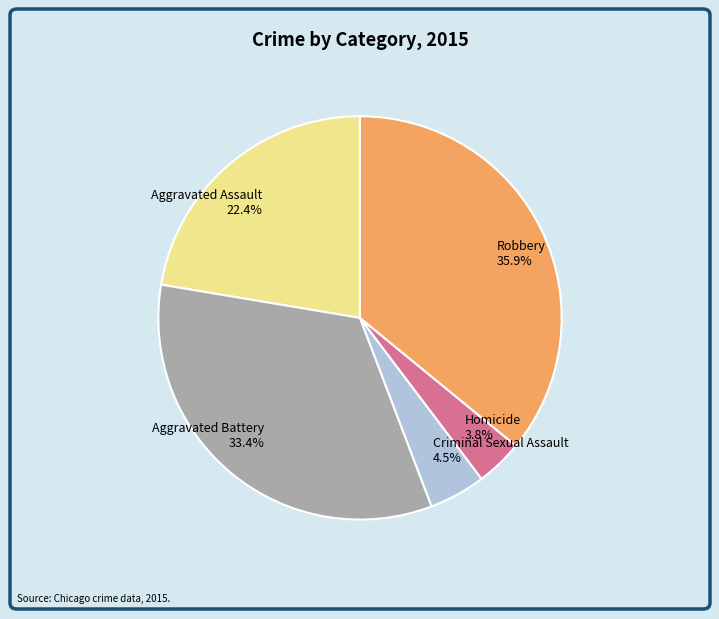

To the nearest percent, what is the difference between the Homicide and Robbery slice percentages?

32%